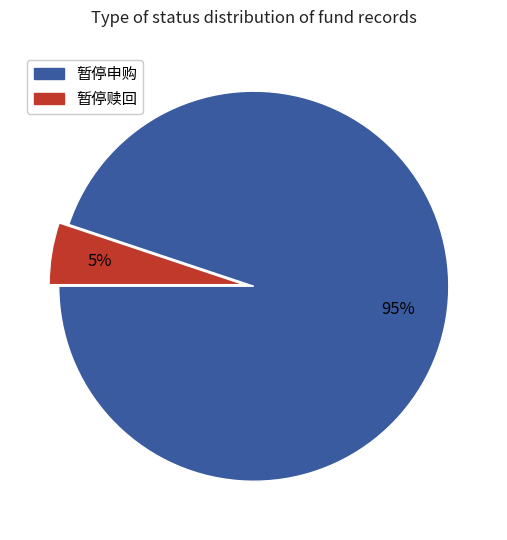

To the nearest percent, what is the difference between the largest and smallest slice percentages?

90%